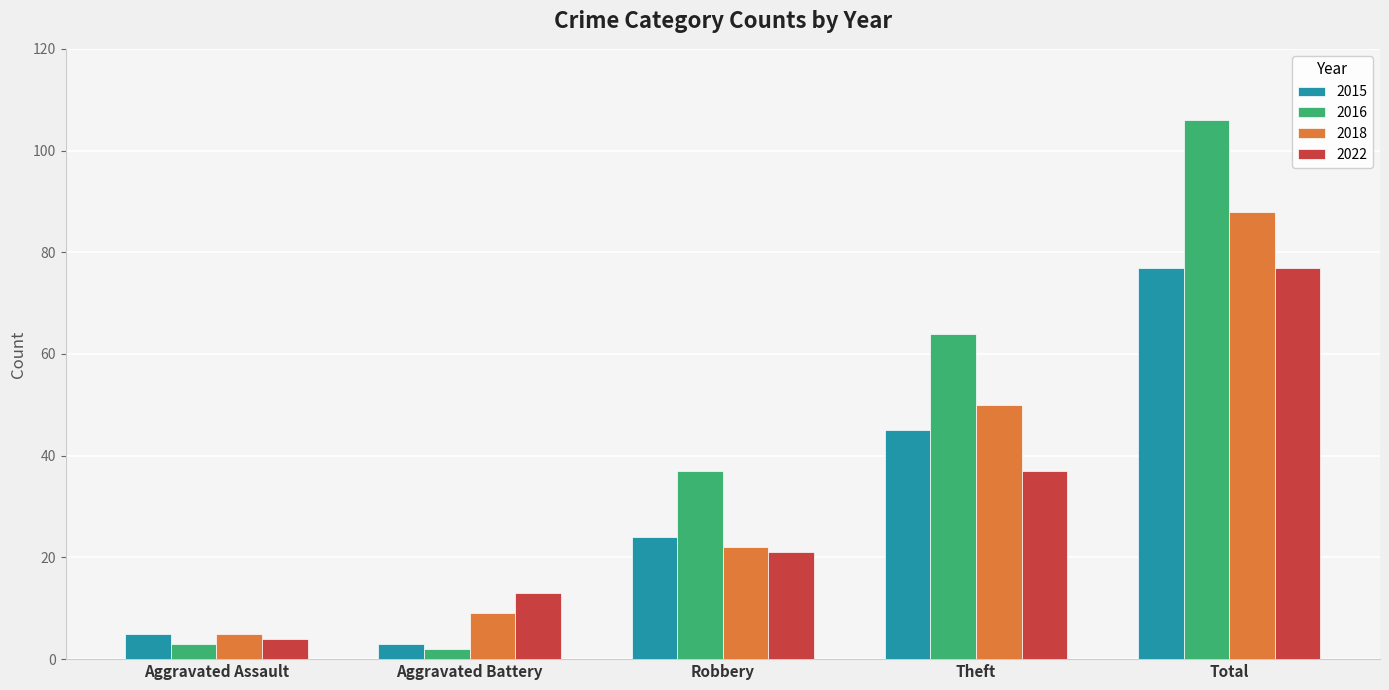

Rank the series at Theft from lowest to highest value.

2022, 2015, 2018, 2016